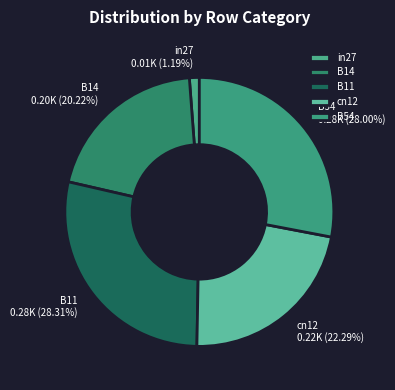

What portion of the pie excludes B54?

72.0%